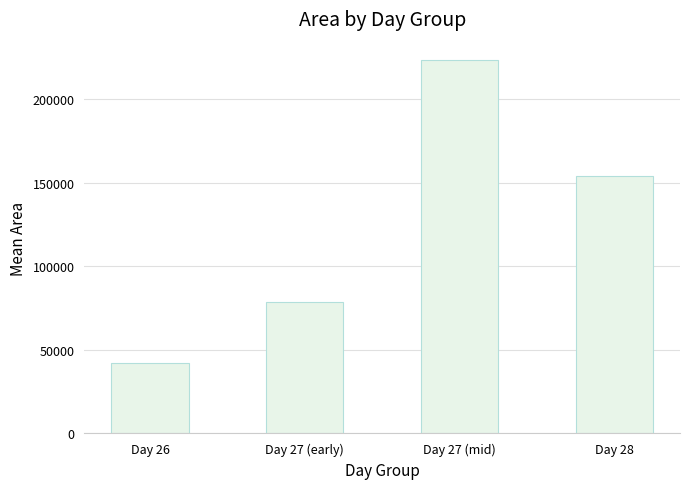

What is the average value?

124515.6